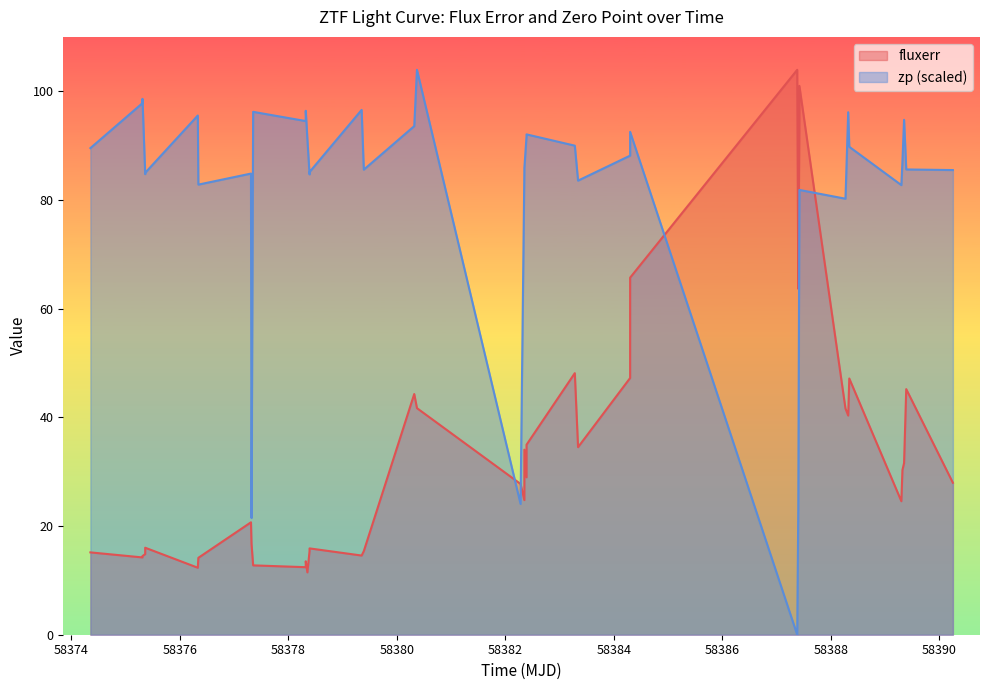

The fluxerr series shows 21.8 at 16. True or false?

False